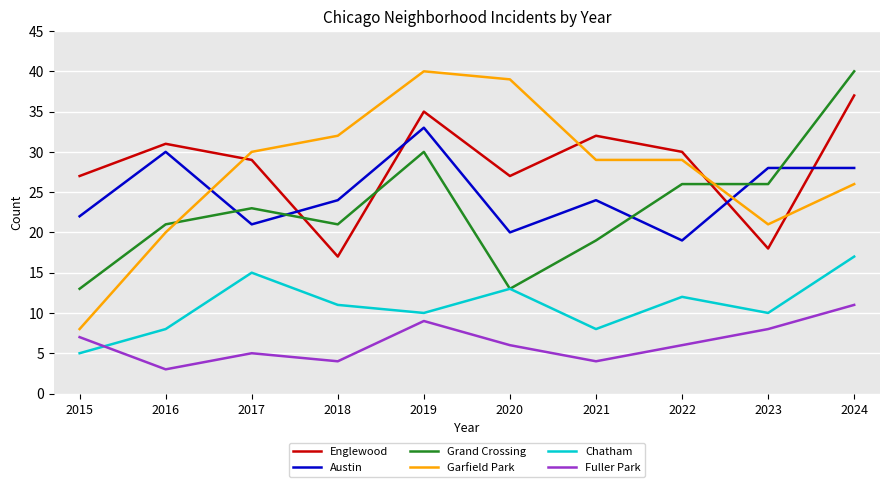

What is the difference between the maximum and minimum values in the Fuller Park series?

8